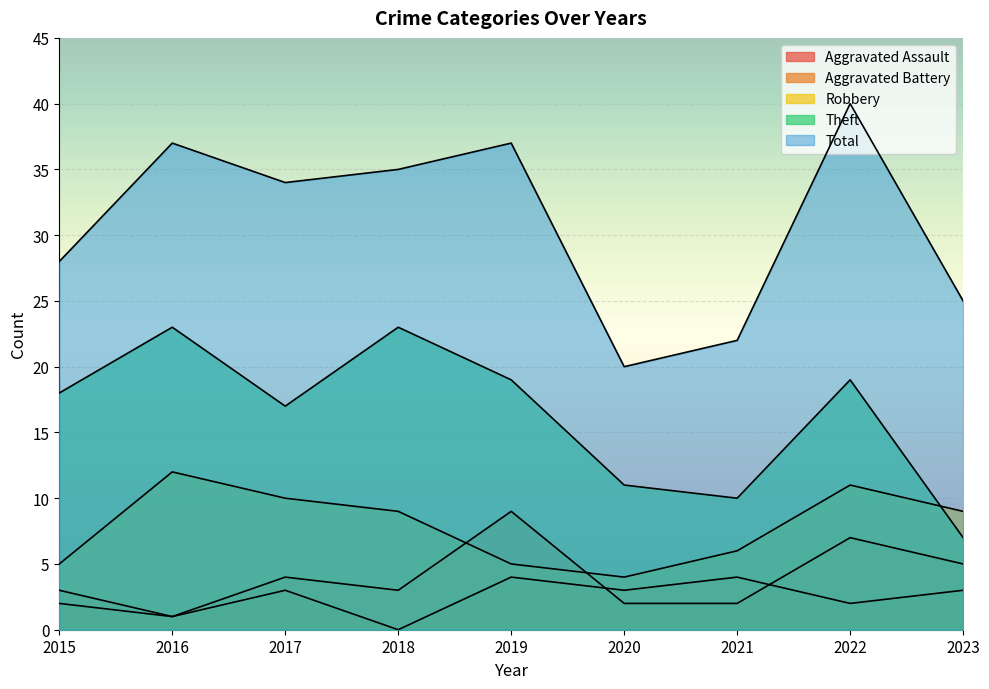

Reading right to left, what are all the values shown in this chart?

Aggravated Assault: 3	2	4	3	4	0	3	1	3
Aggravated Battery: 5	7	2	2	9	3	4	1	2
Robbery: 9	11	6	4	5	9	10	12	5
Theft: 7	19	10	11	19	23	17	23	18
Total: 25	40	22	20	37	35	34	37	28